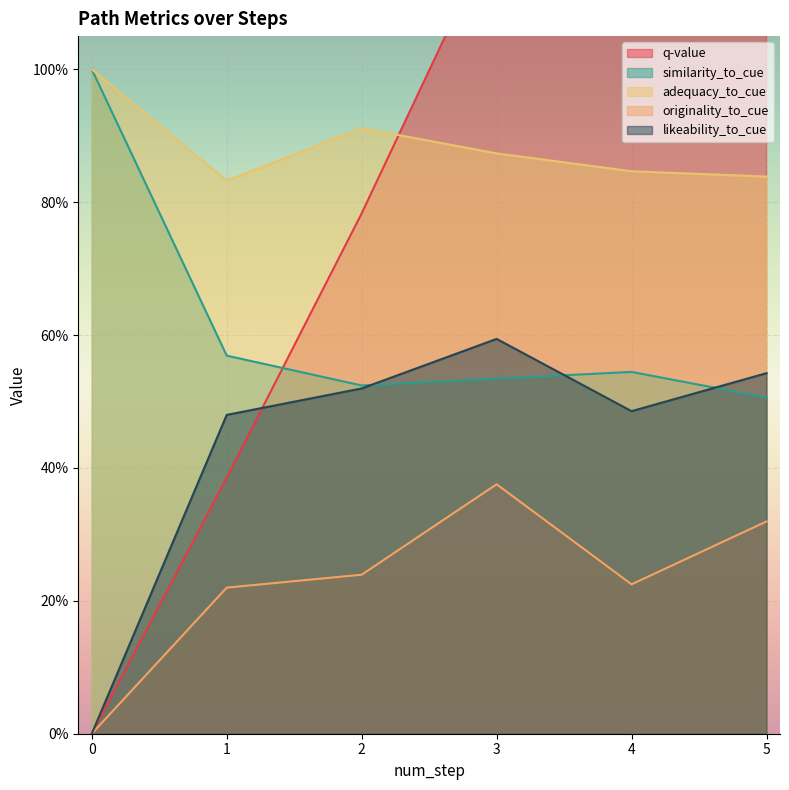

The similarity_to_cue series shows 0.9 at 3. True or false?

False